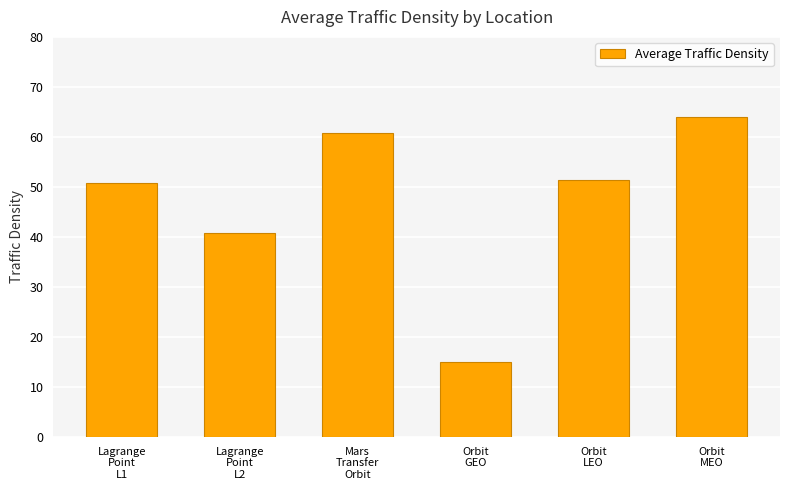

How many distinct data groups are displayed?

1